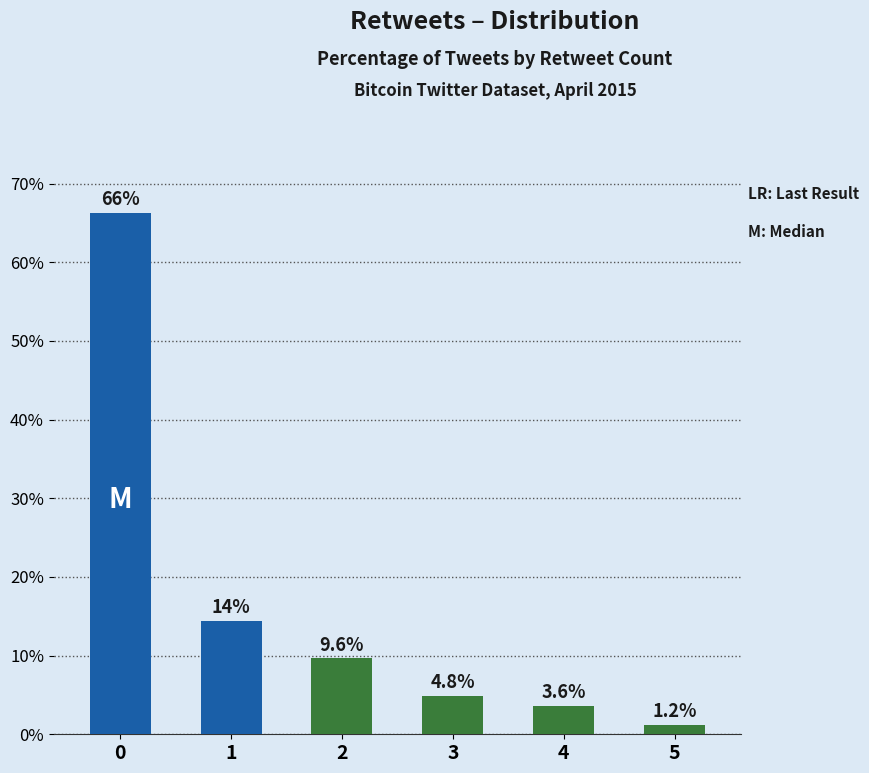

What is the ratio of the value at 2 to the value at 5?

8.0